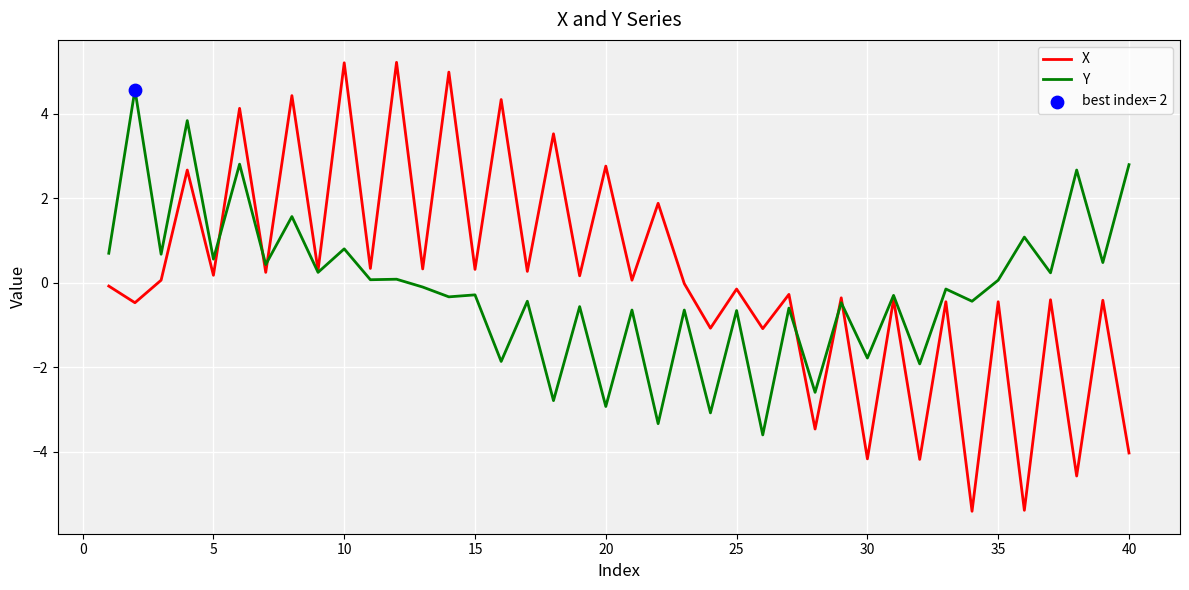

Which series has the largest range (max minus min)?

X